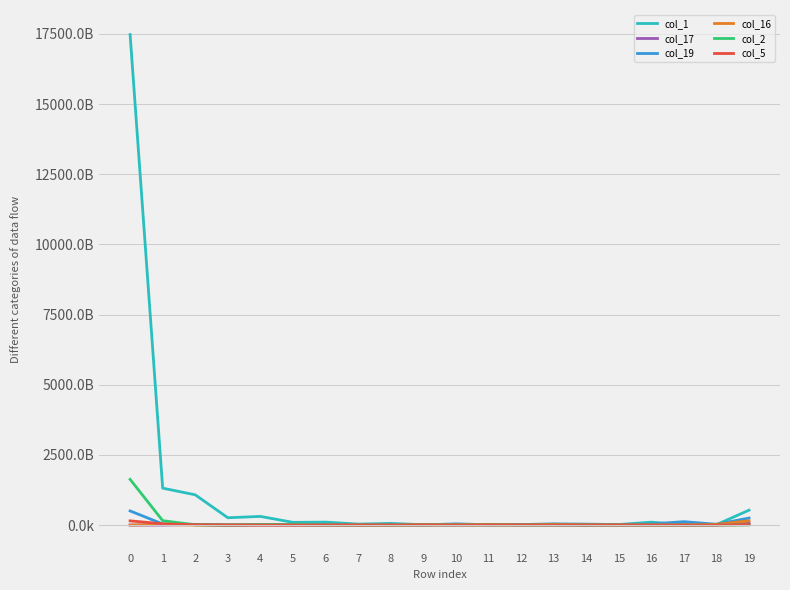

Does the chart display data point markers on the line(s)?

No